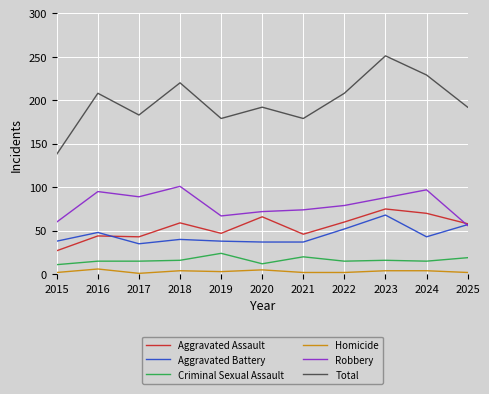

What is the highest value of the Robbery series?

101